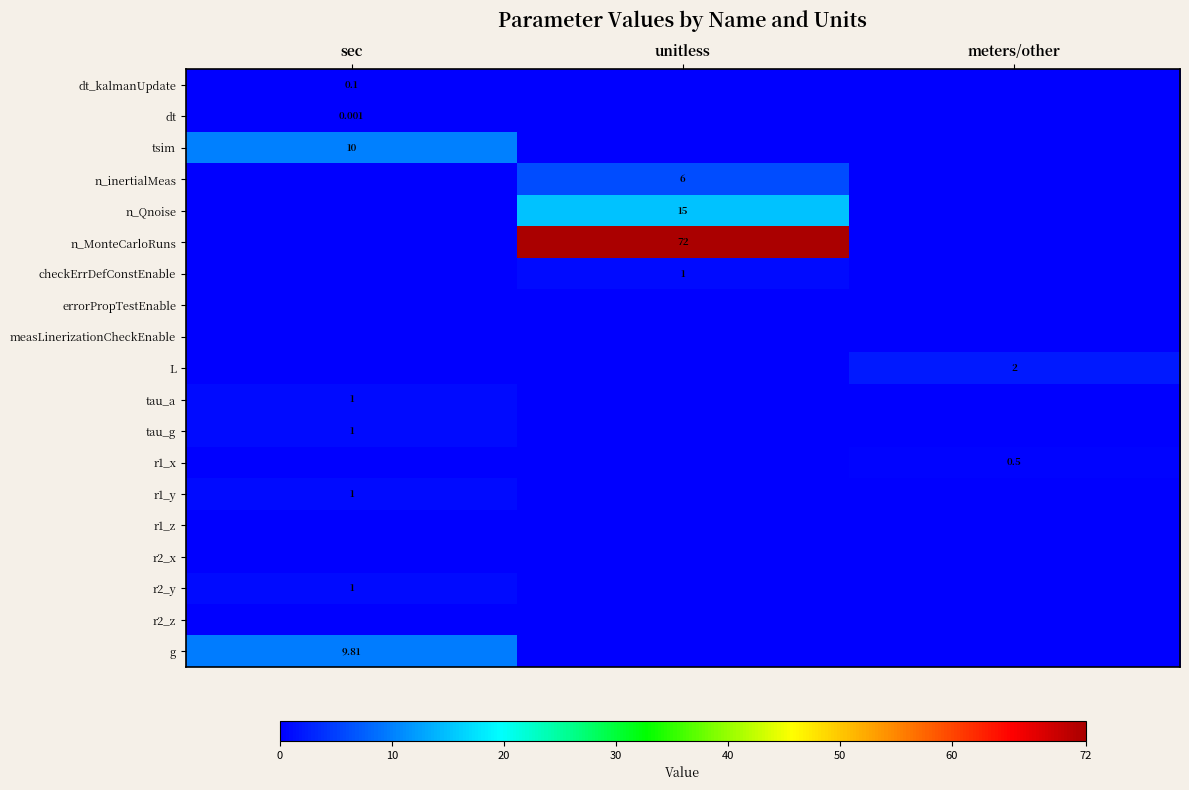

Is it true that errorPropTestEnable equals 0.0 at unitless?

True